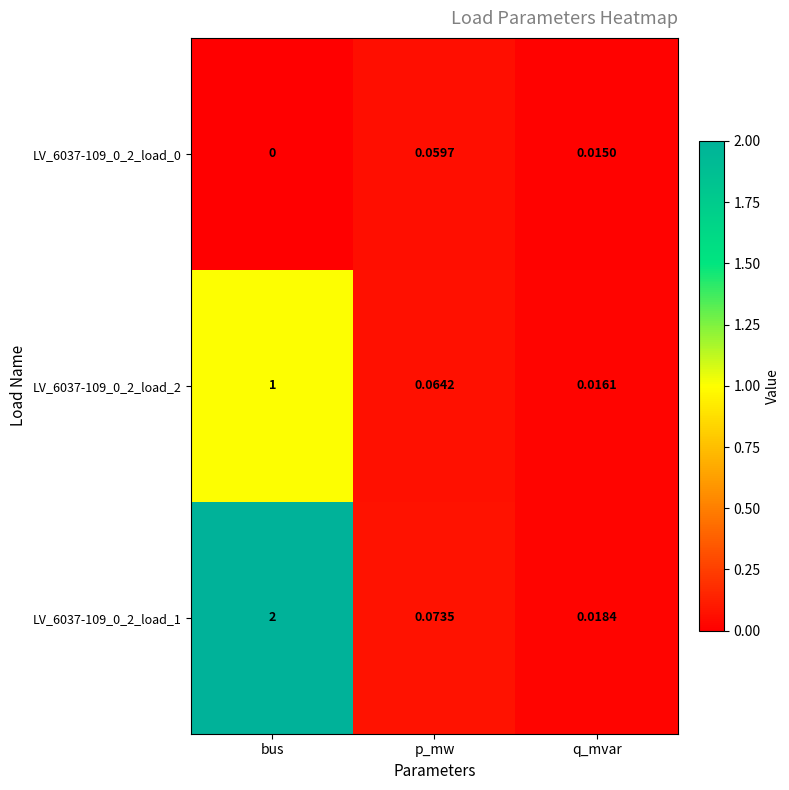

Where is LV_6037-109_0_2_load_2 nearest to the value 0?

q_mvar